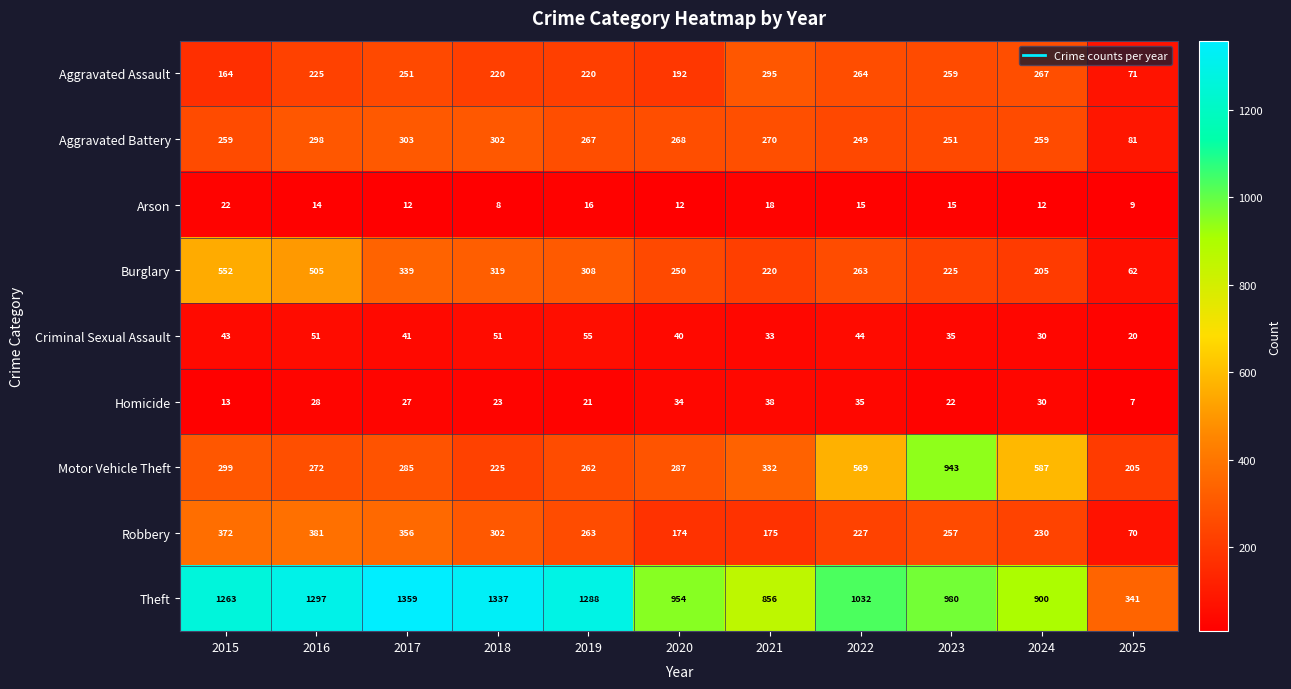

Rank the series at 2021 from lowest to highest value.

Arson, Criminal Sexual Assault, Homicide, Robbery, Burglary, Aggravated Battery, Aggravated Assault, Motor Vehicle Theft, Theft